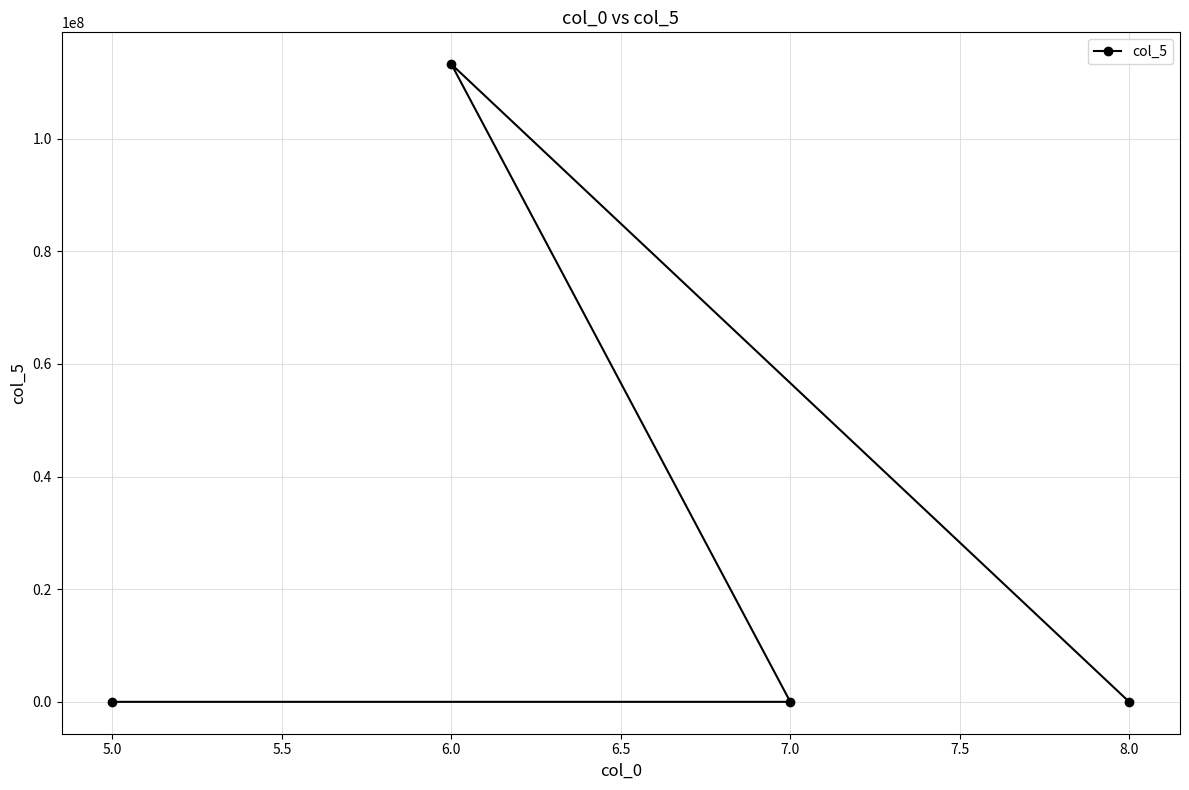

True or false: the data shows 113232323 at 6.0.

True